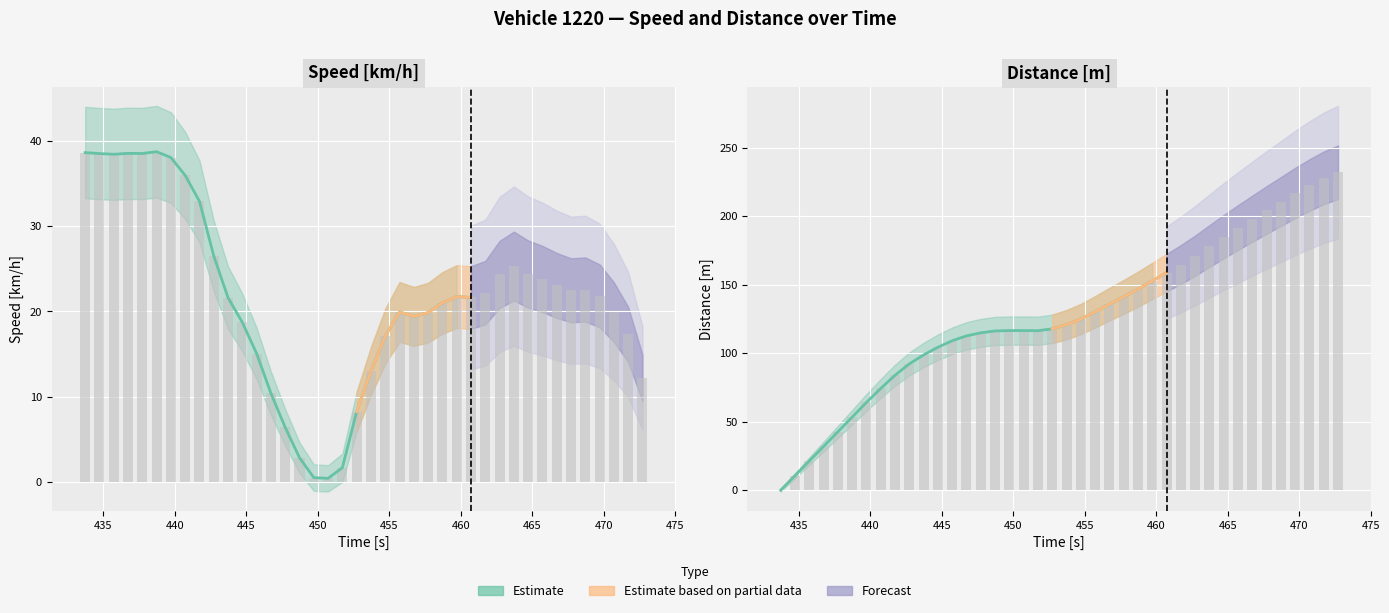

Is it true that speed equals 64.5 at distance?

False